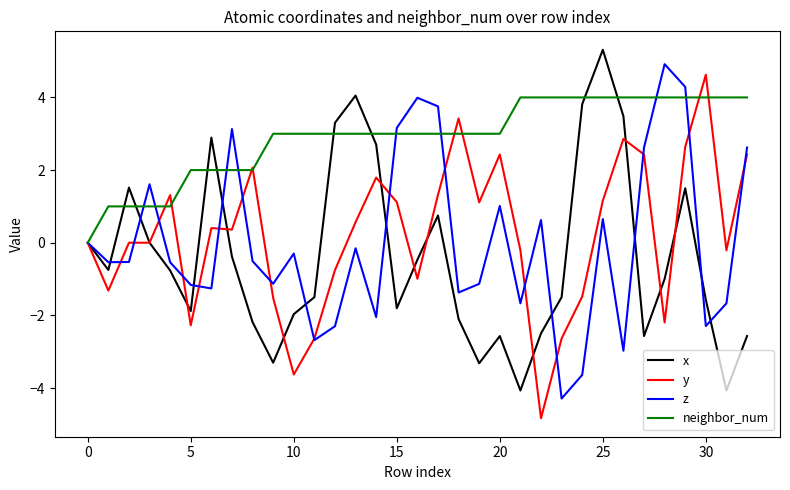

Which series has the largest total across all categories?

neighbor_num